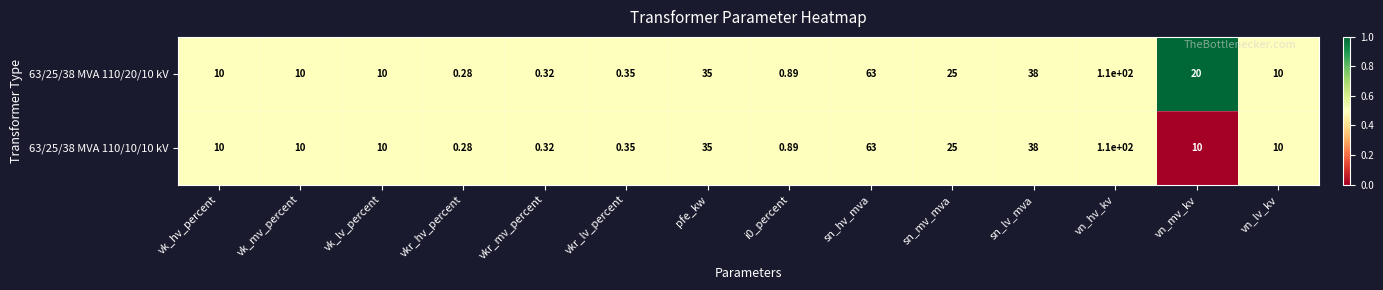

At which category is the sum across all series the highest?

vn_hv_kv